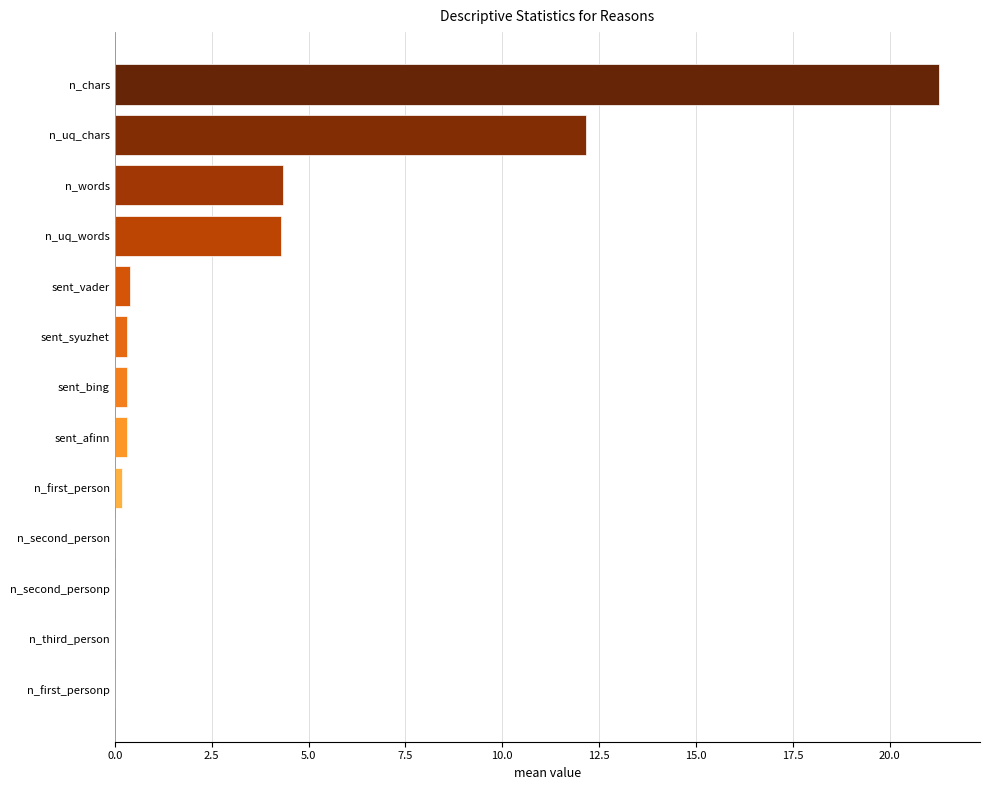

What is the maximum value shown in the chart?

21.3